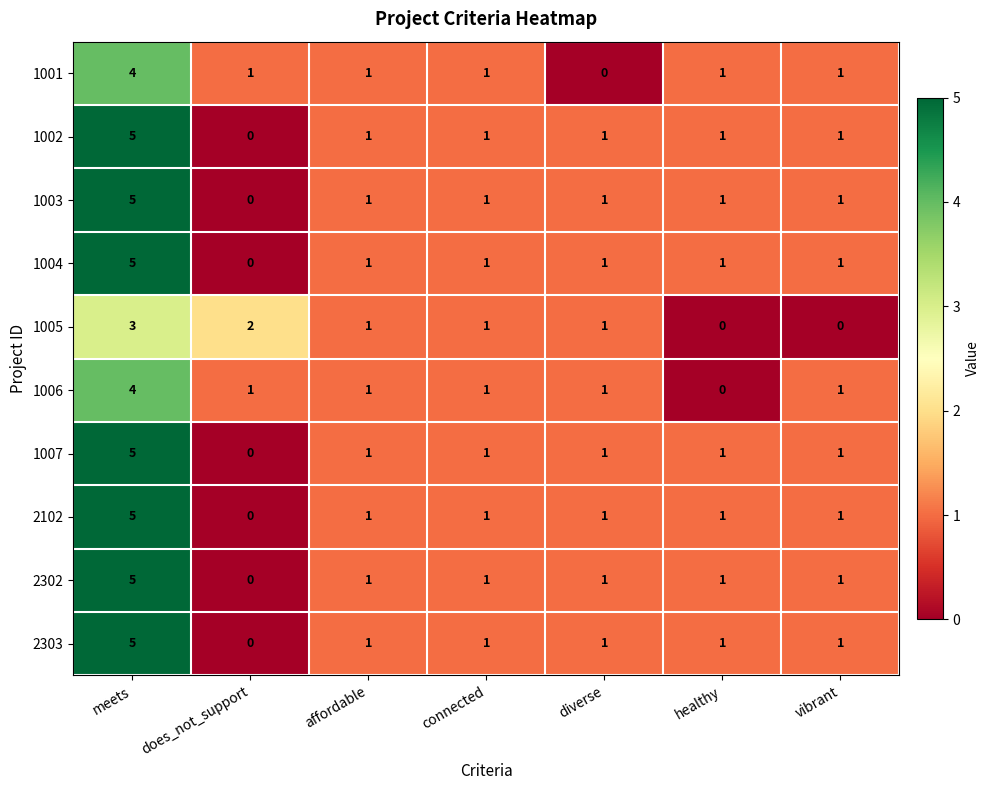

What is the total value across all series at vibrant?

9